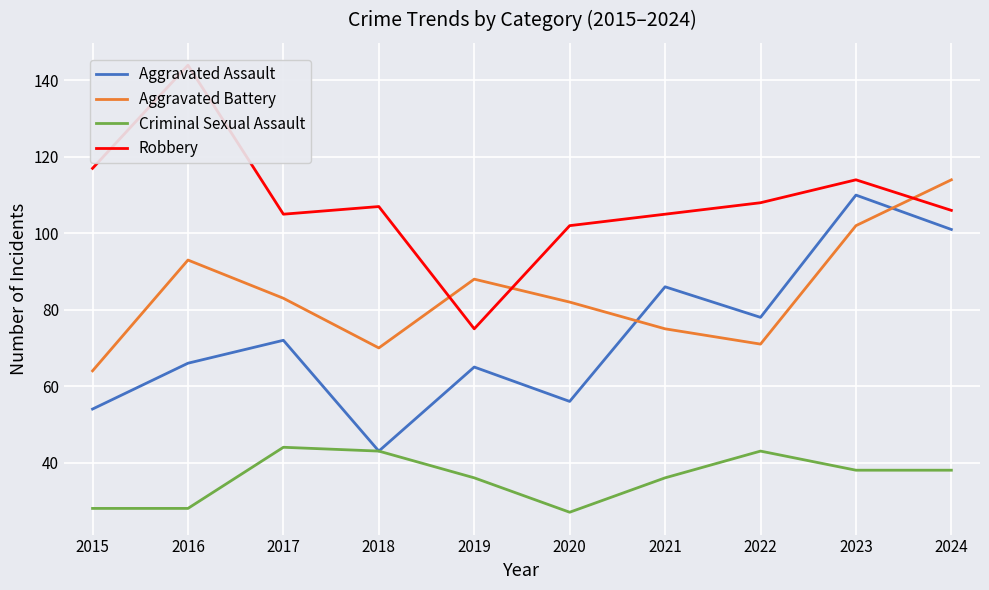

How many interior local valleys does the Criminal Sexual Assault series have?

1